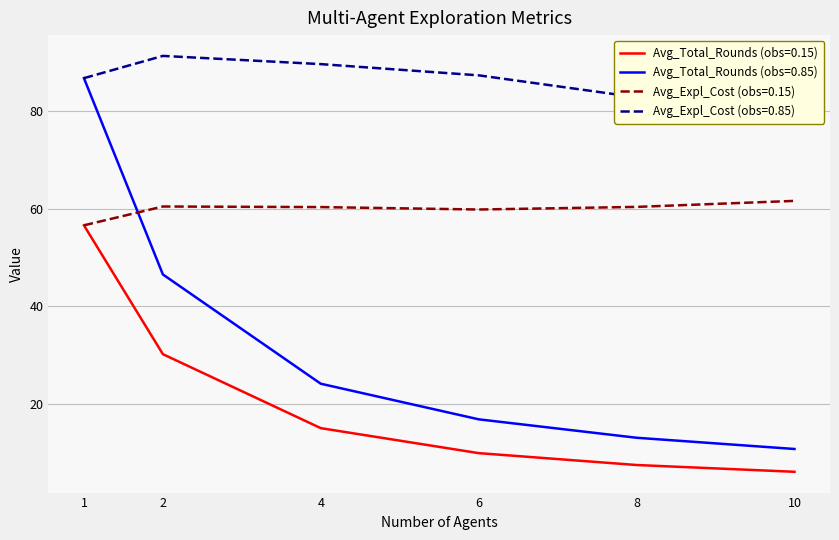

Which series changed the most between 4 and 10?

Avg_Expl_Cost